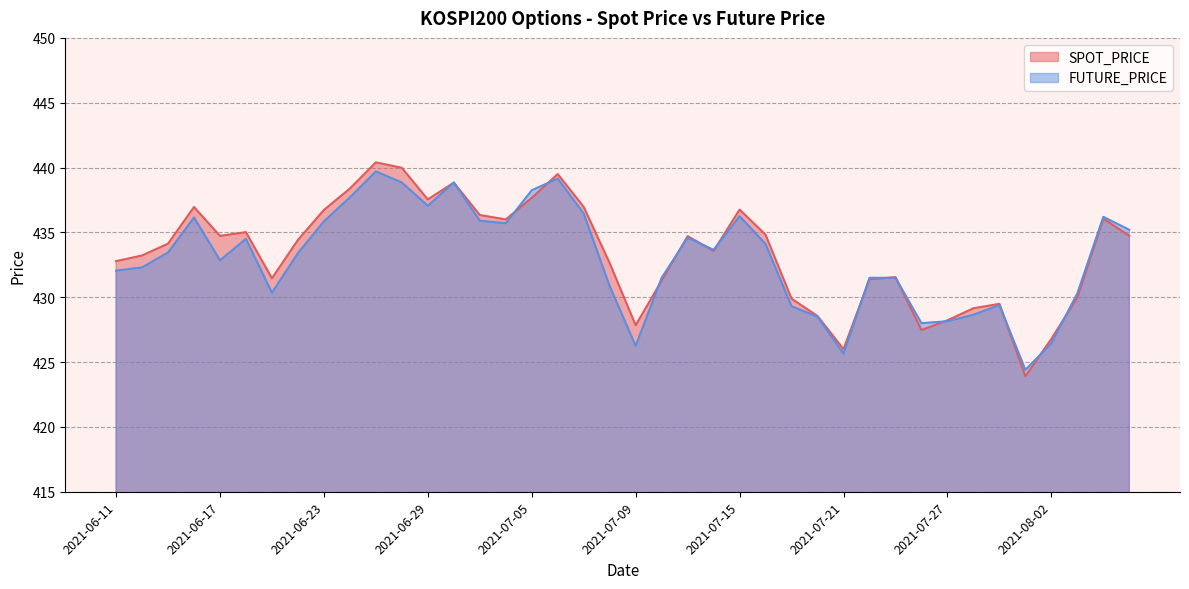

What are all the series names shown in the legend?

SPOT_PRICE, FUTURE_PRICE